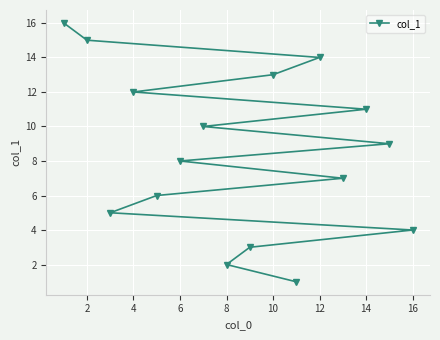

The chart shows a value of 2 at 4. True or false?

False